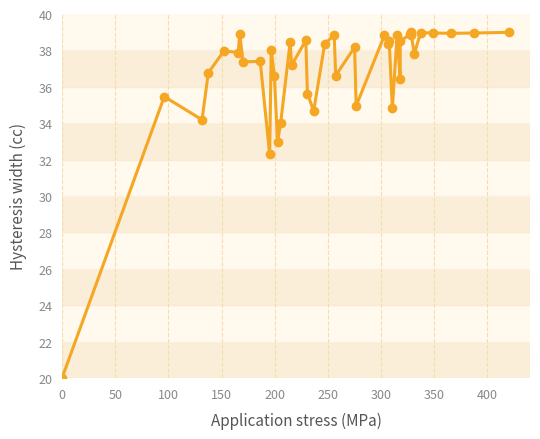

How many points are higher than both their immediate neighbors (excluding endpoints)?

14